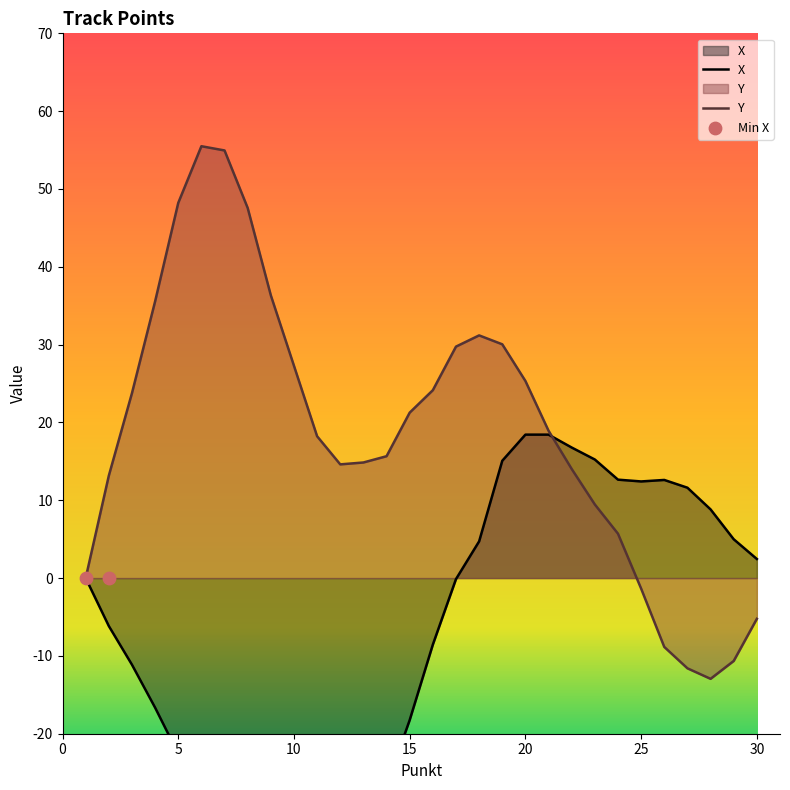

Which series reaches the maximum Y coordinate?

Y